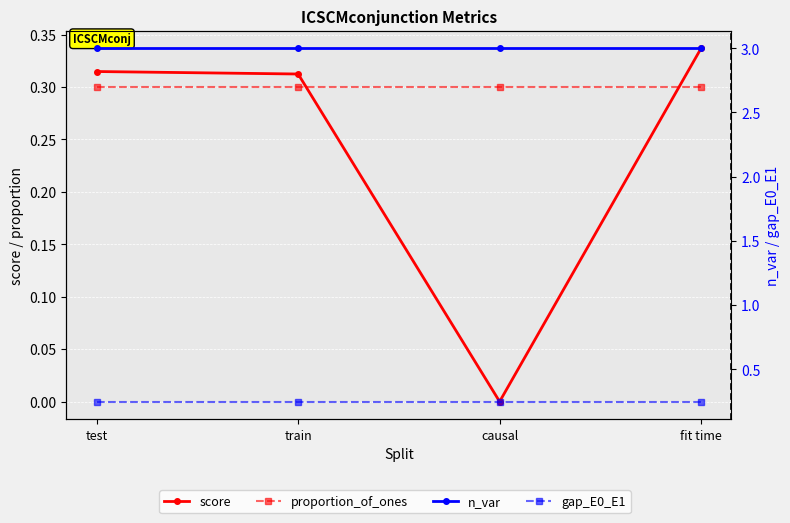

What is the sum of all proportion_of_ones values?

1.2